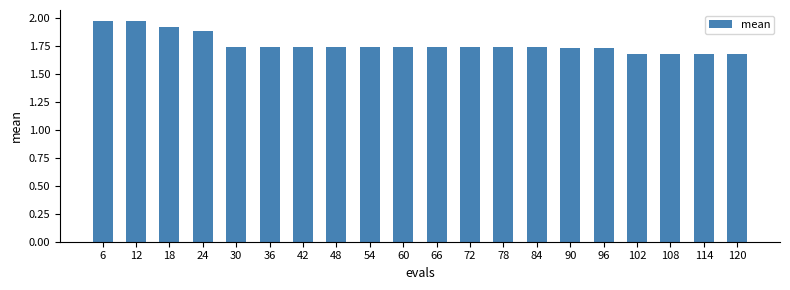

The value at 102 is 1.7. True or false?

True